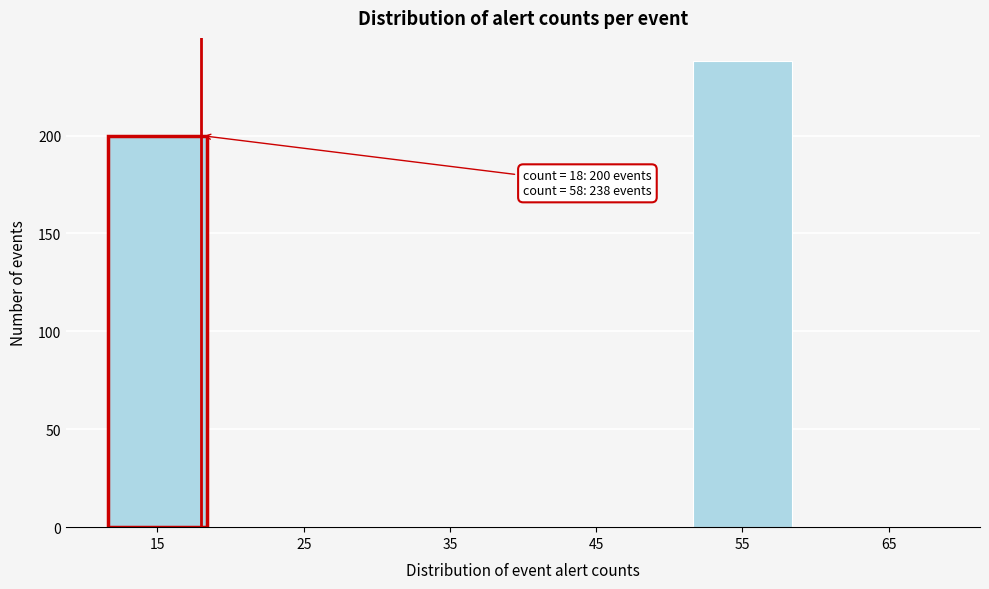

Reading right to left, transcribe all the data shown in this chart.

65=0	55=238	45=0	35=0	25=0	15=200